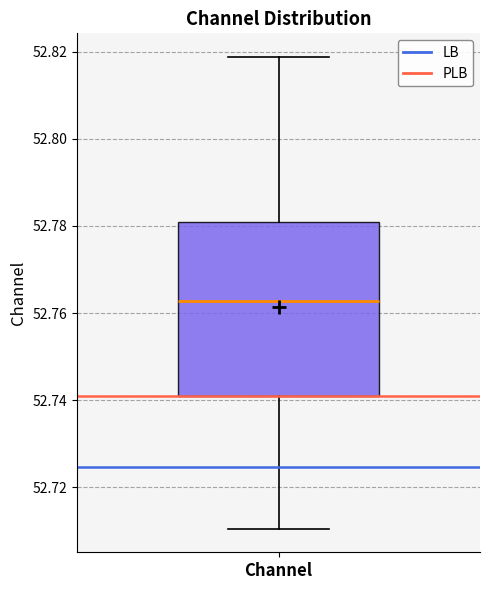

Read this box plot against the y-axis: the position of the median line, the range covered by the box, and the ends of both whiskers. The values are not printed on the chart, so give them approximately, as read against the axis.

median 52.762, box 52.740 to 52.782, whiskers 52.710 to 52.818